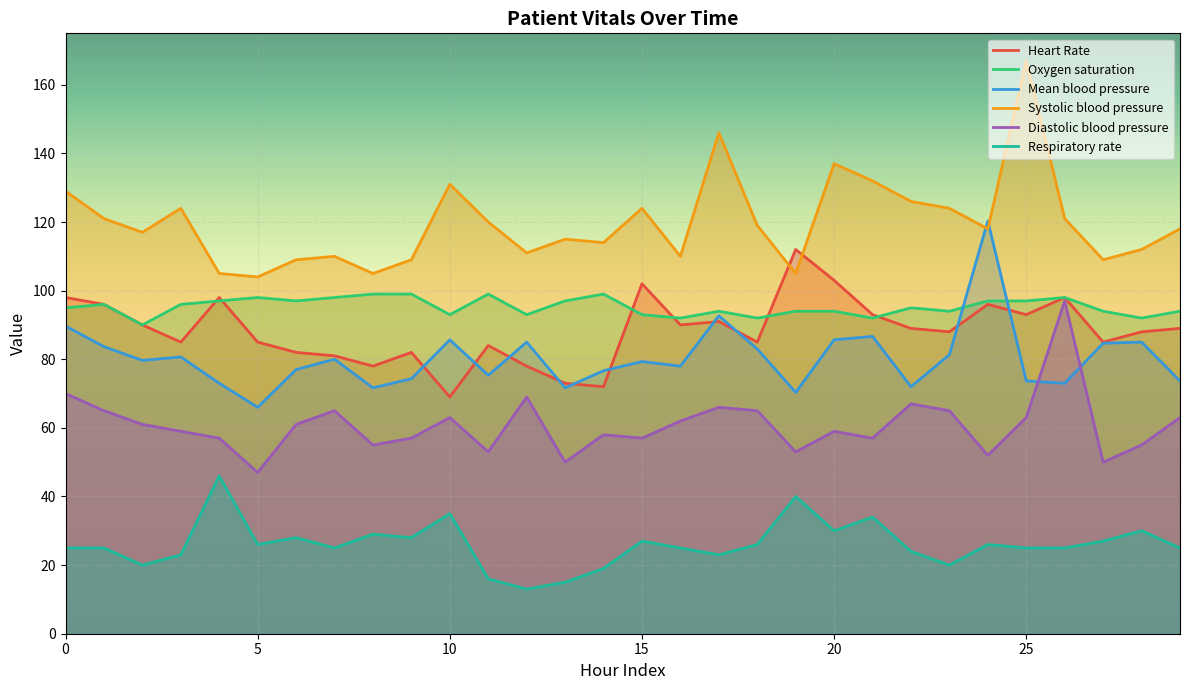

How many data points in Mean blood pressure are less than 79?

14